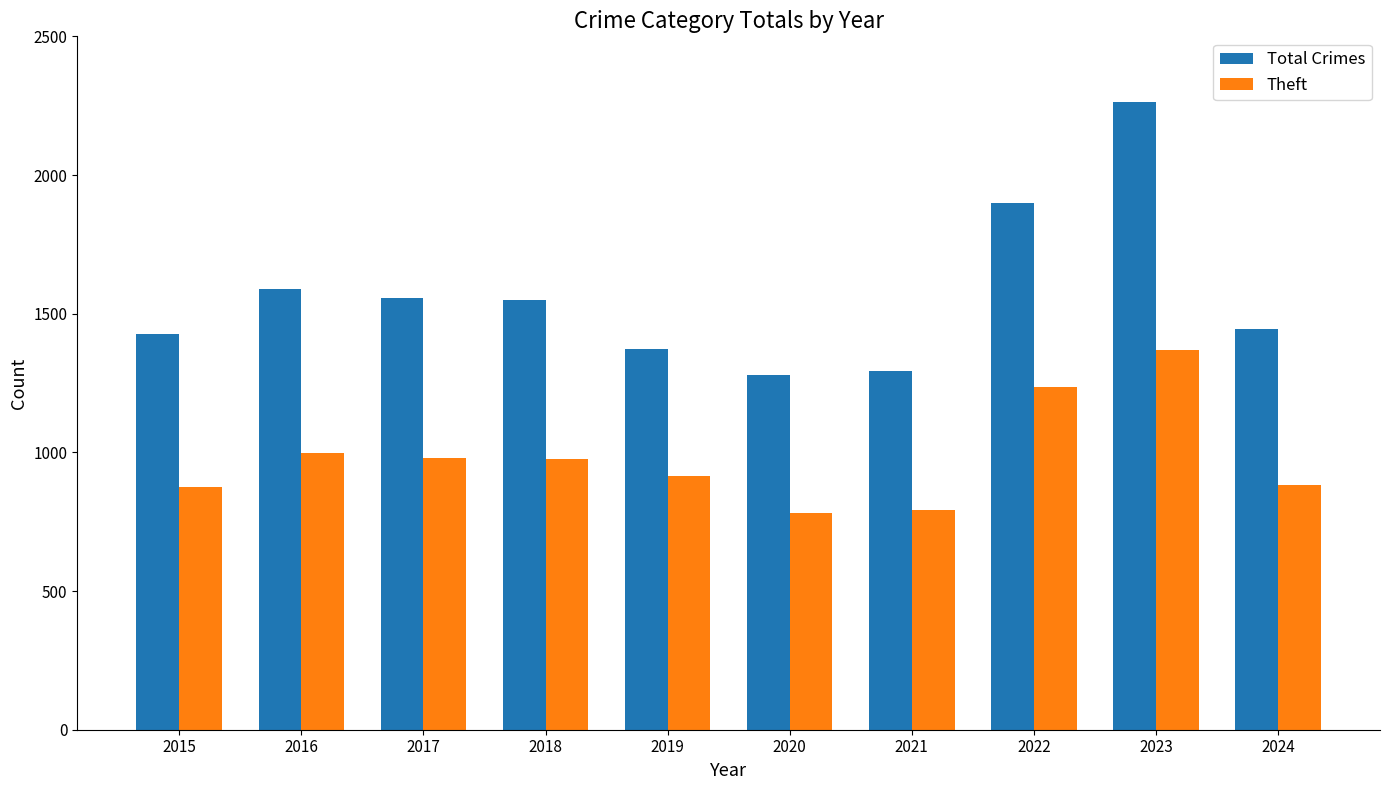

Does the chart contain stacked bars?

No